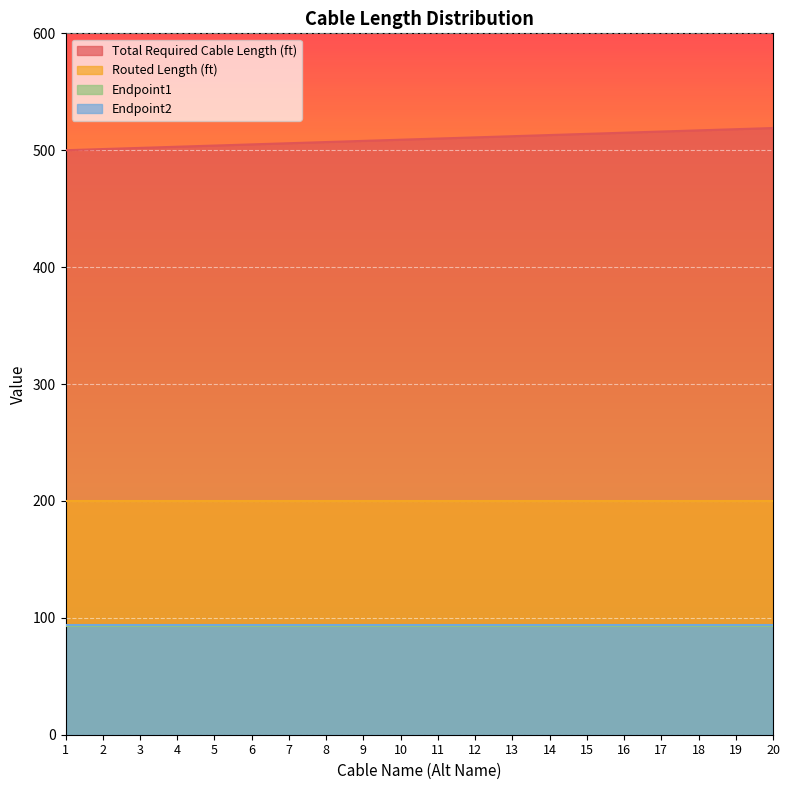

Which series has the widest spread of values?

Total Required Cable Length (ft)